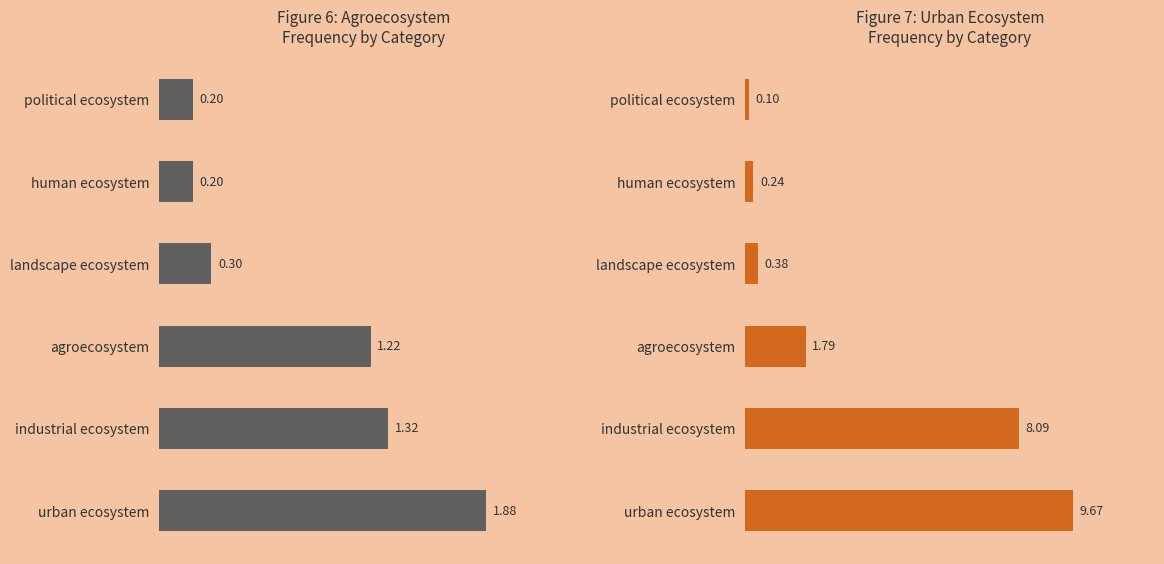

How many data points does each series have?

6